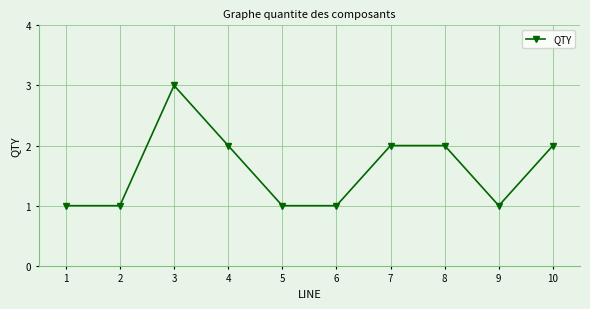

What is the difference between the values at 4 and 9?

1